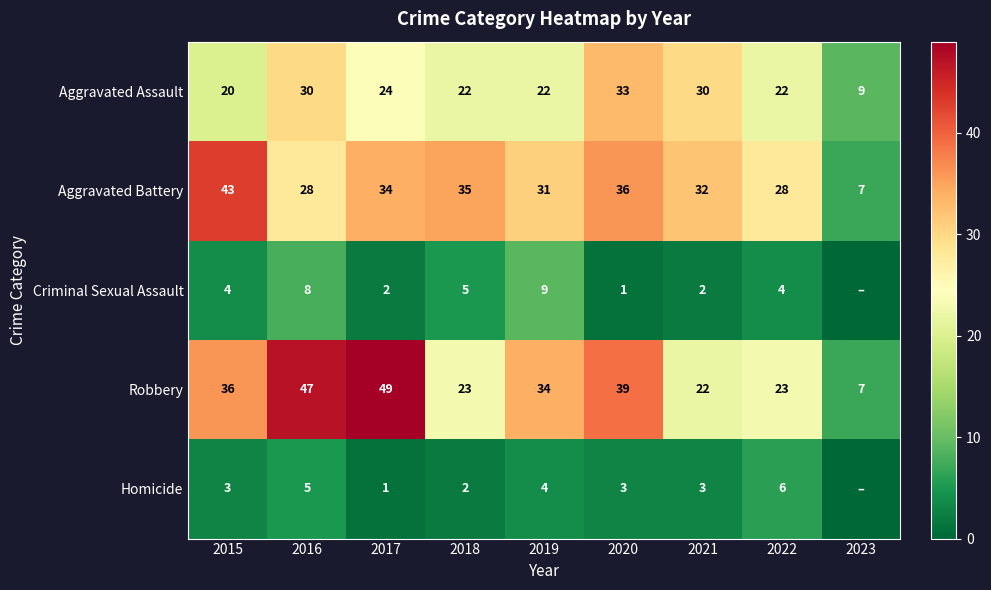

How many categories are shown in the chart?

9